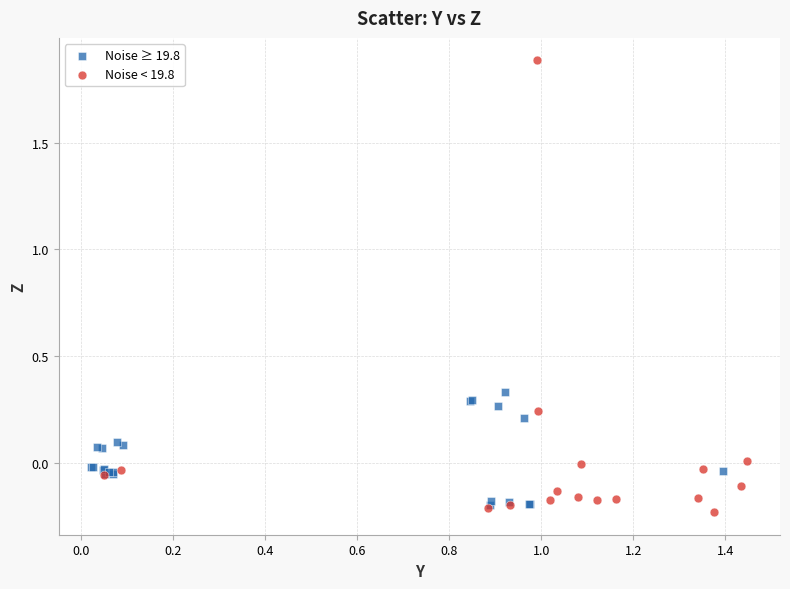

Which series reaches the maximum Y coordinate?

Noise < 19.8